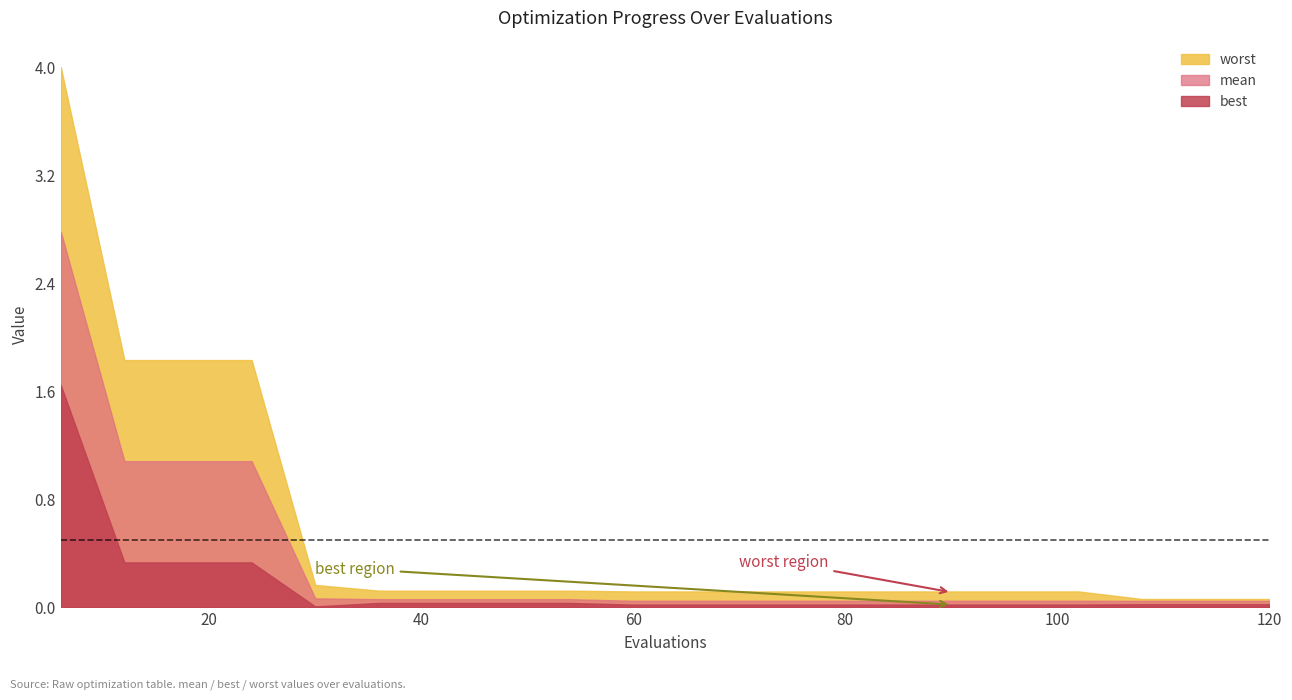

What is the difference between the best values at 48 and 6?

1.6